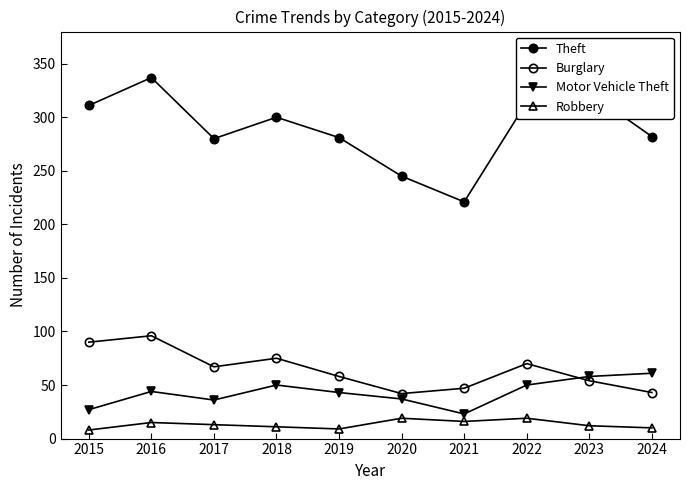

How many lines are shown in the chart?

4